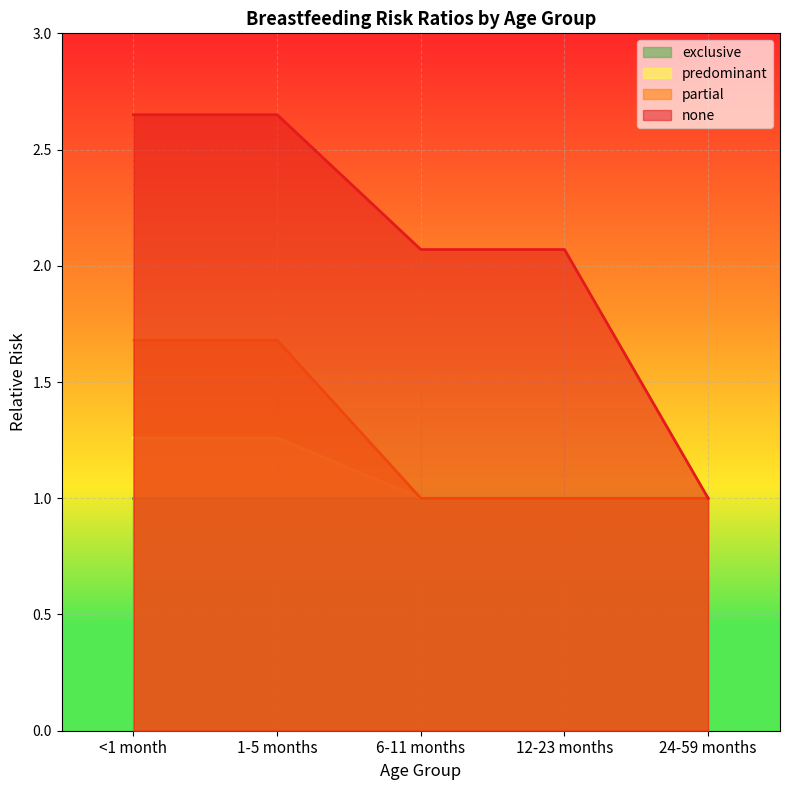

True or false: predominant and none cross at least once.

False